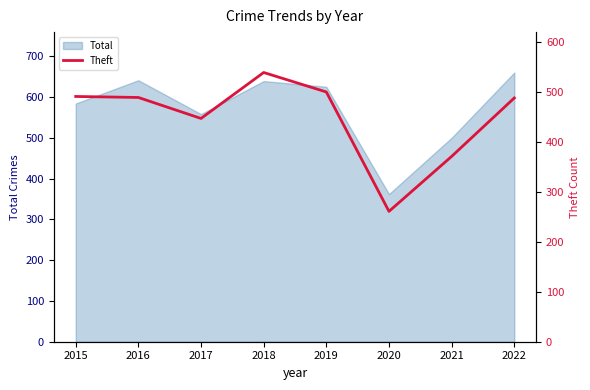

List the labels in order of value, largest first.

2018, 2019, 2015, 2016, 2022, 2017, 2021, 2020